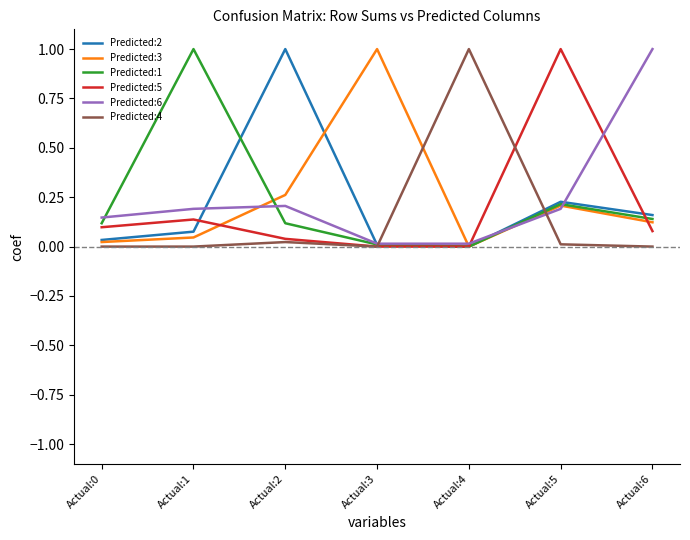

What is the sum of all Predicted:4 values?

1.0